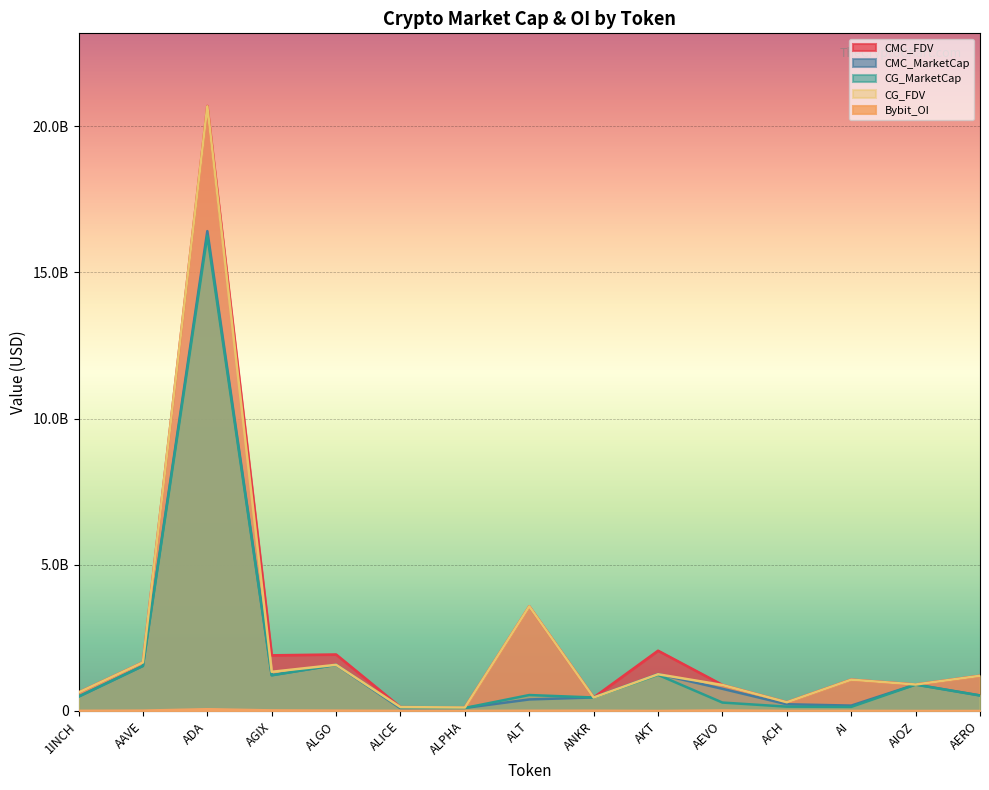

What is the difference between the highest and lowest values at ALT?

3571225357.0